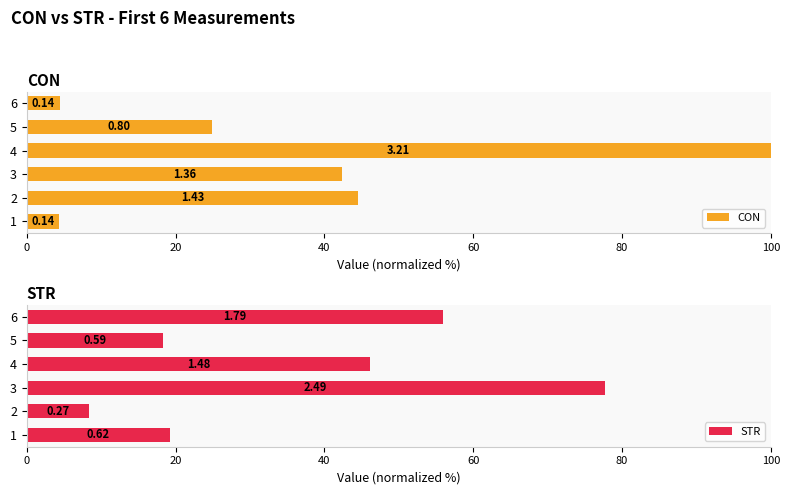

How many bars are there in total?

12